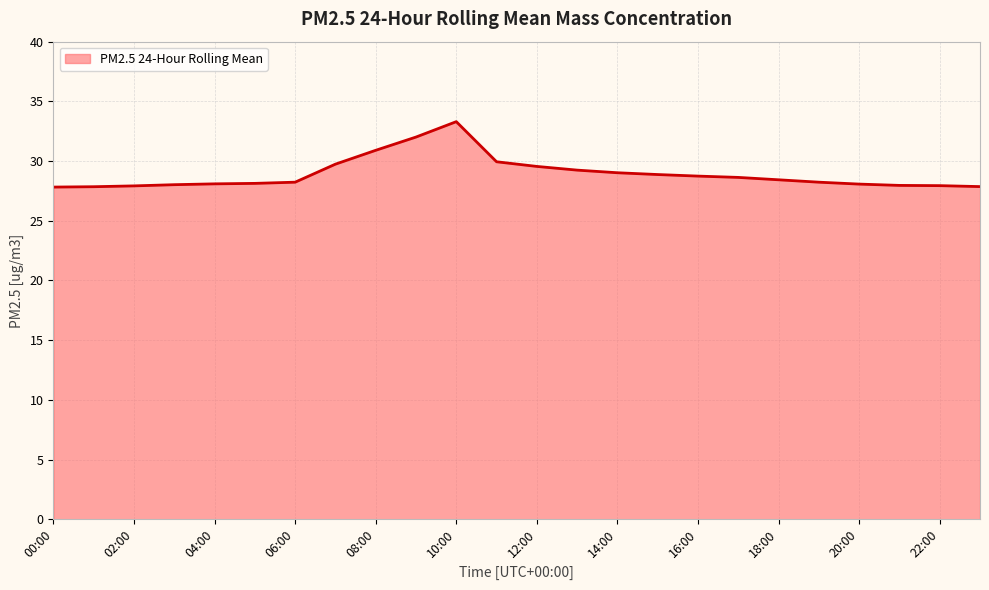

What is the difference between the maximum and minimum values?

5.5